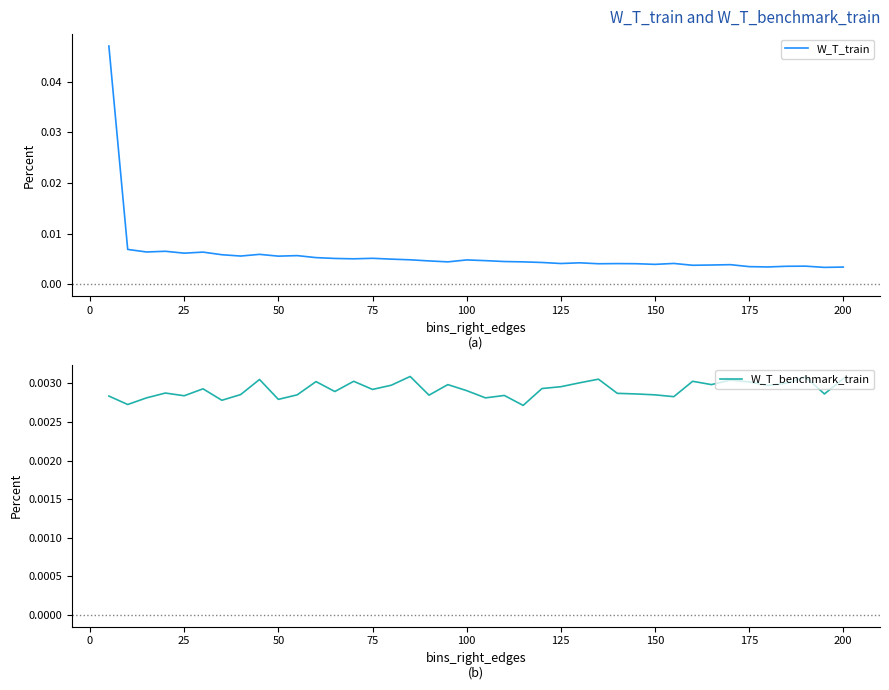

Count the number of data series in this chart.

2